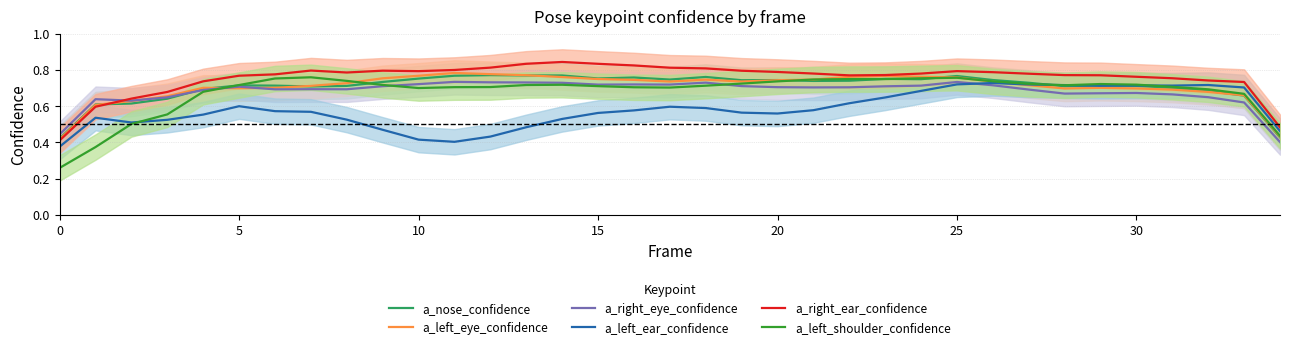

How many a_left_shoulder_confidence values are between 0 and 1?

35